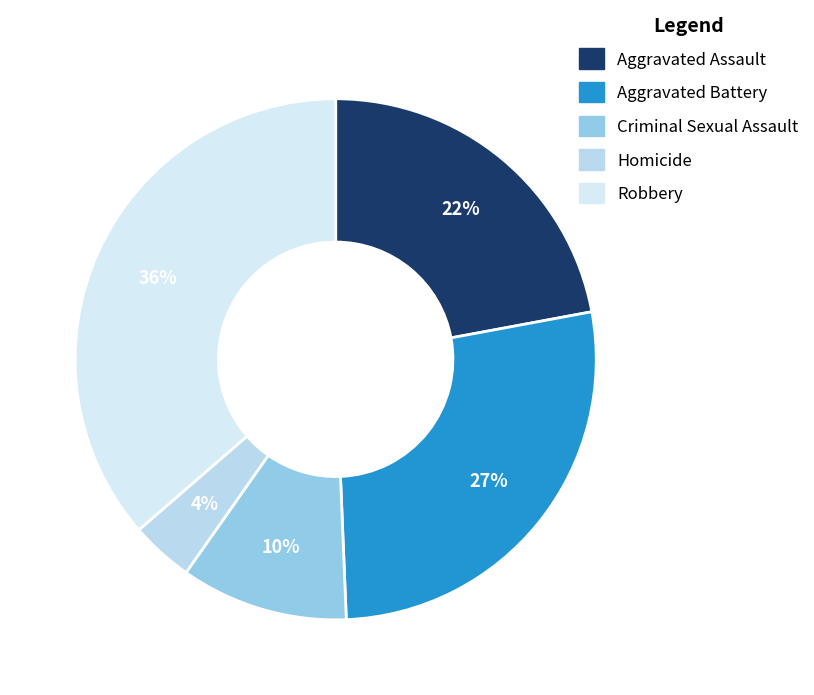

To the nearest percent, what is the difference between the largest and smallest slice percentages?

32%